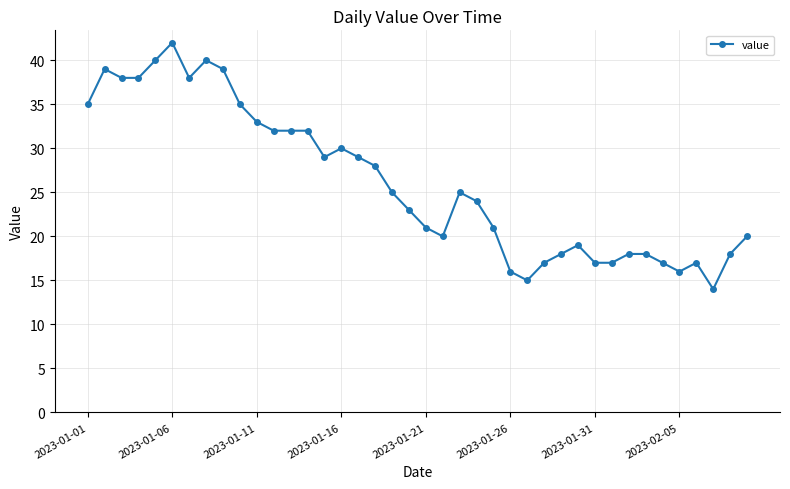

What is the value of the 12th point from the left?

32